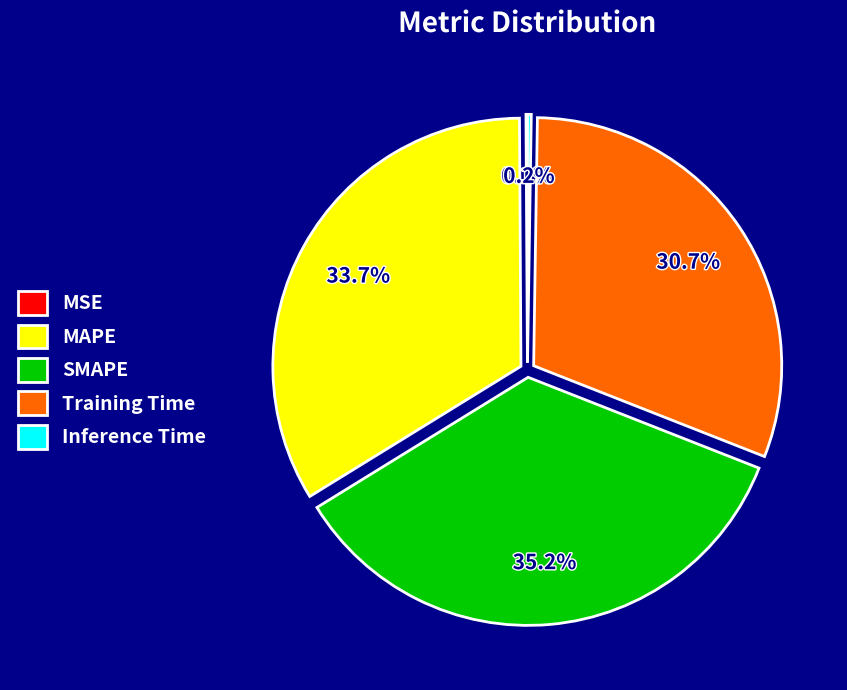

Does Training Time represent more than half of the total?

No